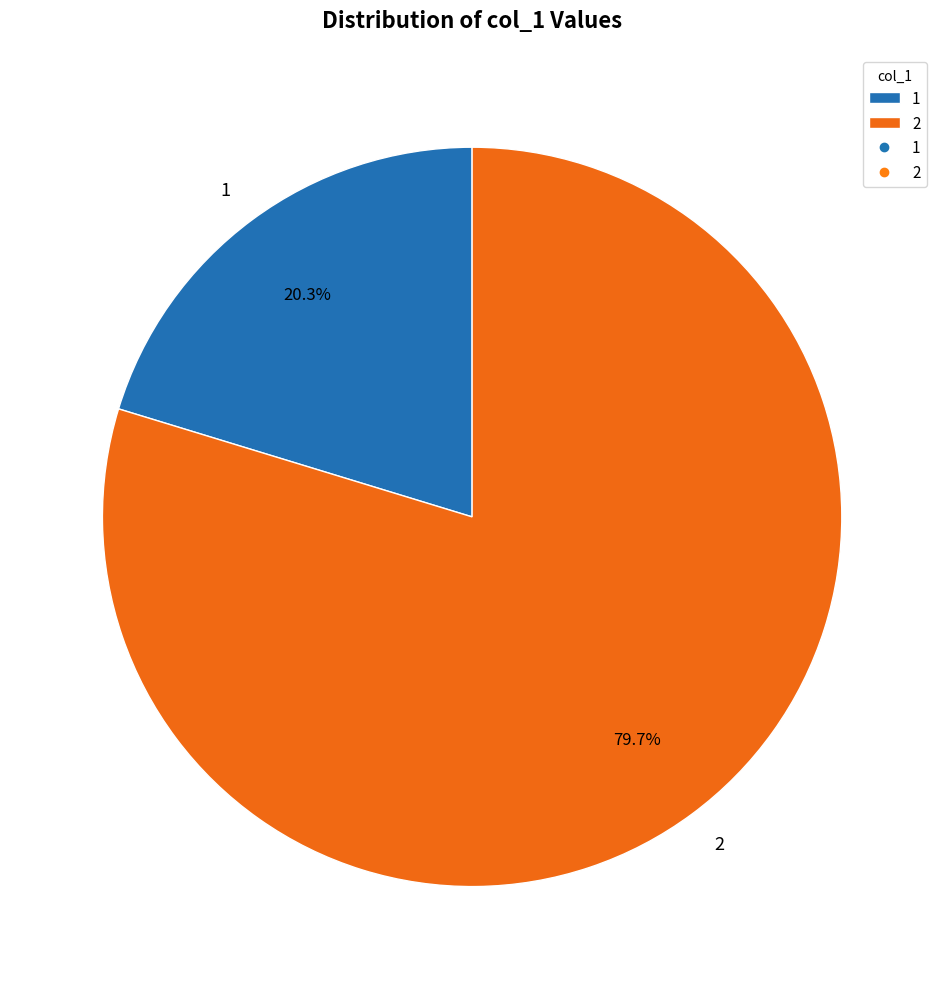

Is the sum of 2 and 1 greater than half?

Yes